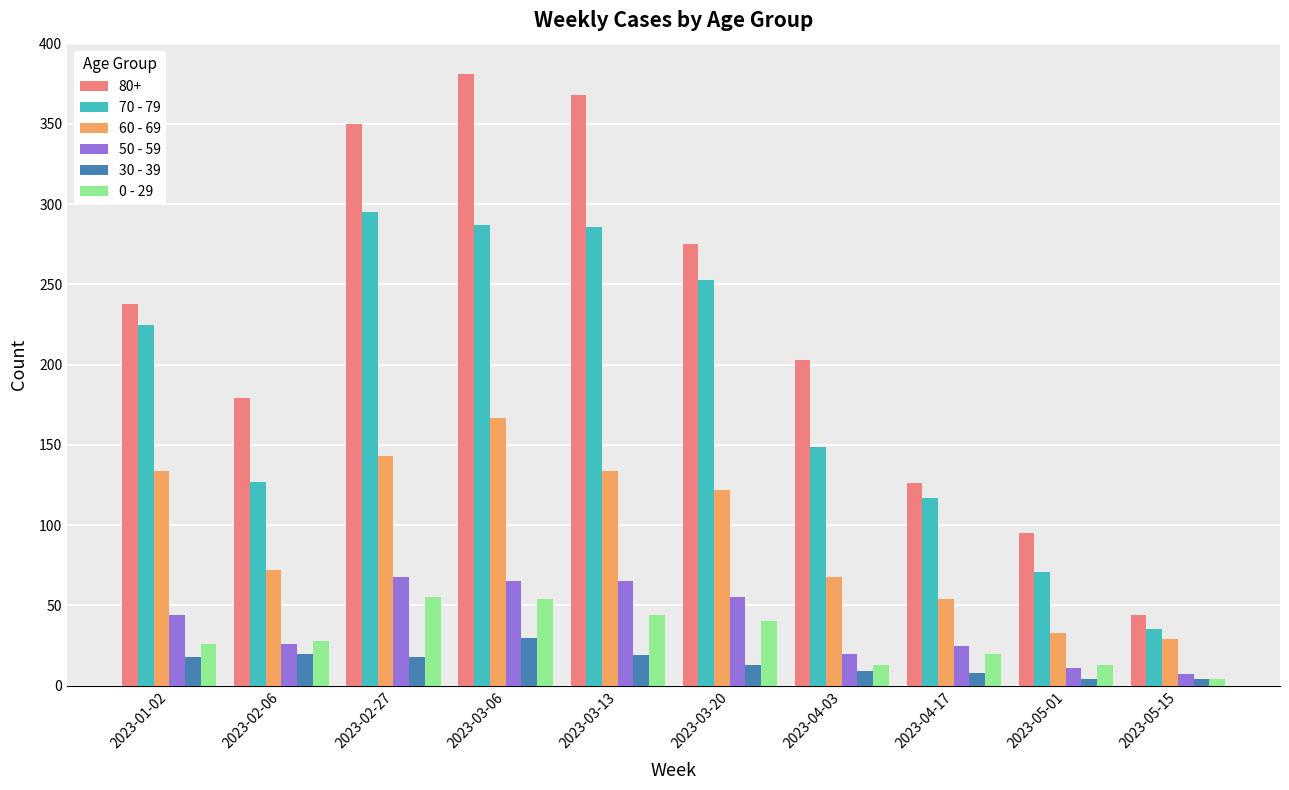

Which category has the highest value in the 30 - 39 series?

2023-03-06